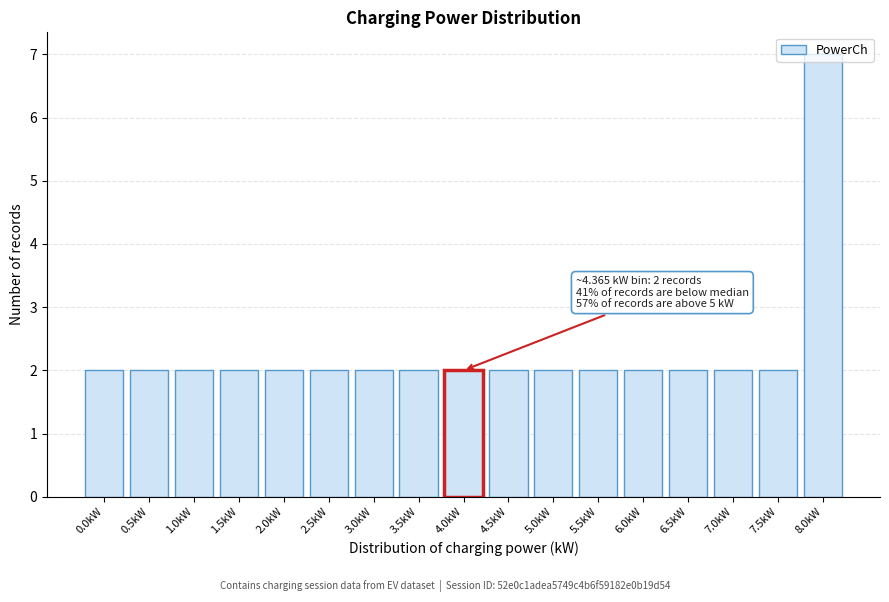

What is the sum of all values?

39